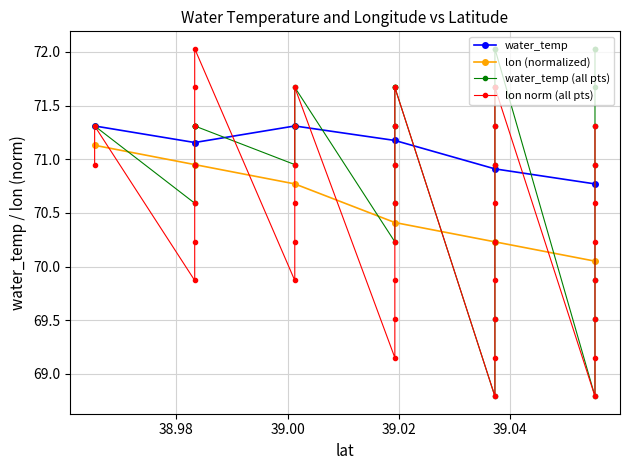

Which series has the largest total across all categories?

water_temp